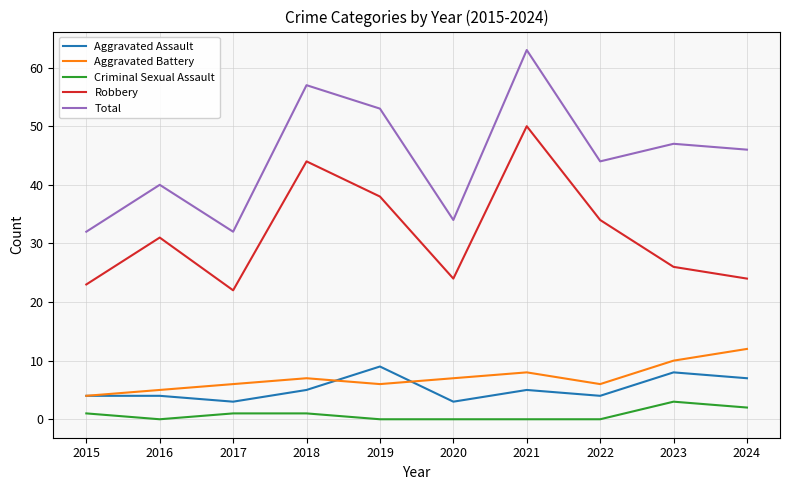

What is the spread (max minus min) of values at 2024?

44